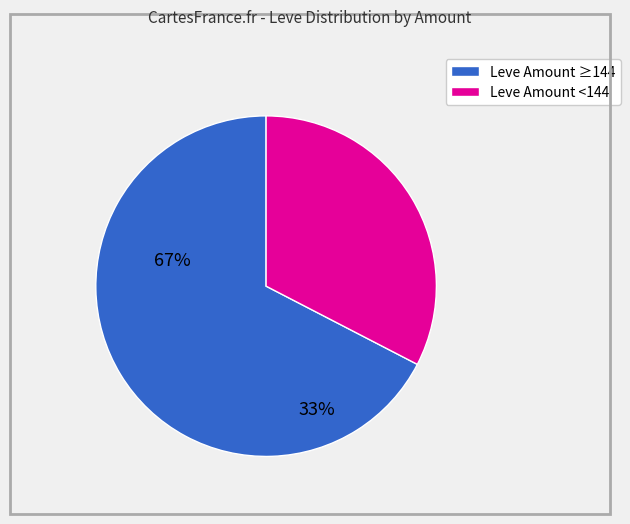

Is there any slice that represents more than half of the pie?

Yes